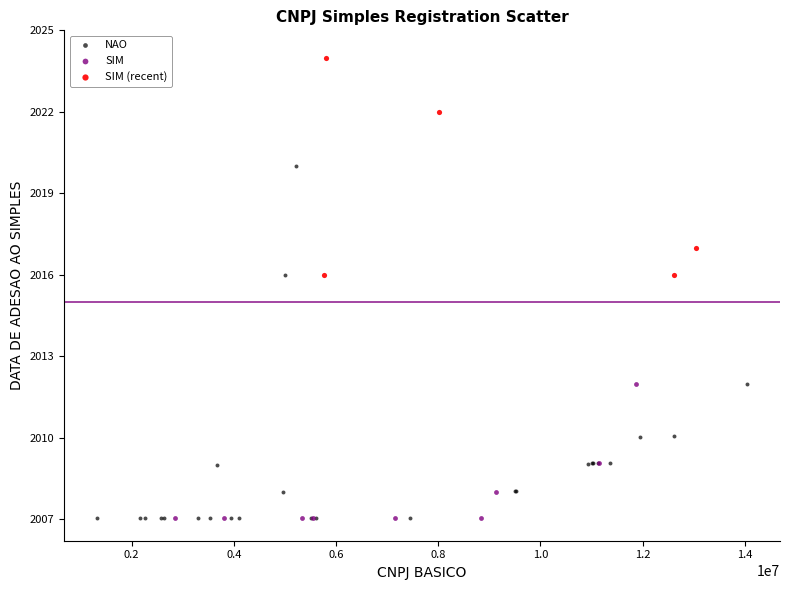

What are all the series names shown in the legend?

NAO, SIM, SIM (recent)